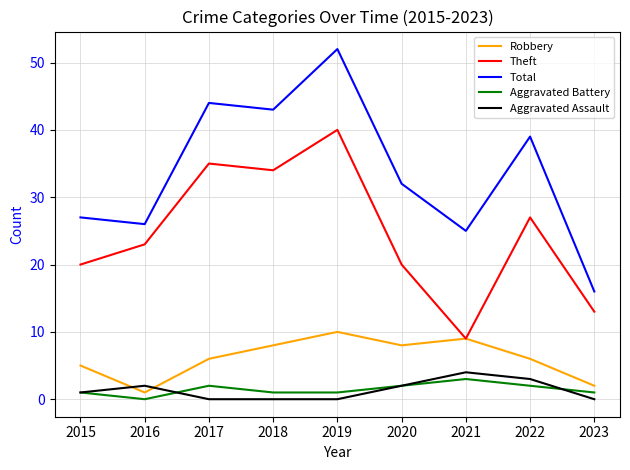

What is the greatest value displayed?

52